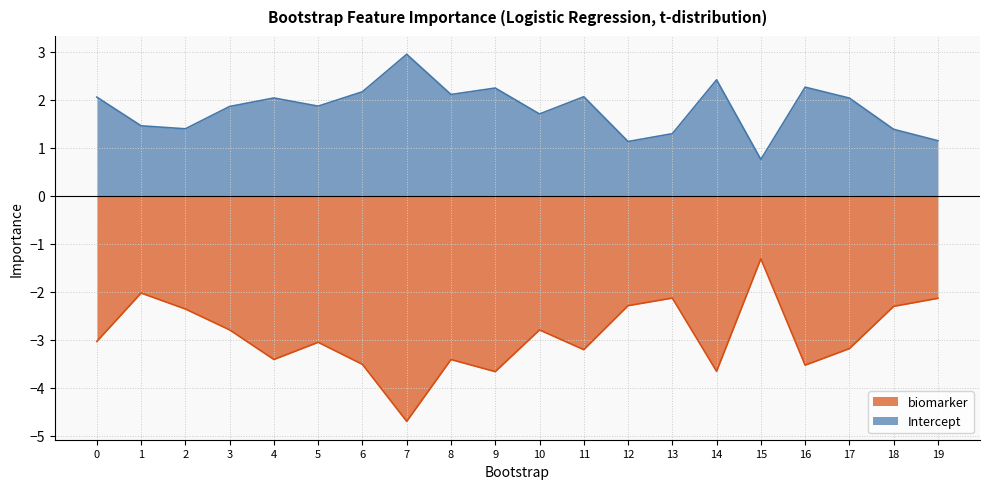

Reading right to left, transcribe all the data shown in this chart.

biomarker: 19=-2.1	18=-2.3	17=-3.2	16=-3.5	15=-1.3	14=-3.7	13=-2.1	12=-2.3	11=-3.2	10=-2.8	9=-3.7	8=-3.4	7=-4.7	6=-3.5	5=-3.1	4=-3.4	3=-2.8	2=-2.4	1=-2.0	0=-3.0
Intercept: 19=1.1	18=1.4	17=2.0	16=2.3	15=0.8	14=2.4	13=1.3	12=1.1	11=2.1	10=1.7	9=2.2	8=2.1	7=2.9	6=2.2	5=1.9	4=2.0	3=1.9	2=1.4	1=1.5	0=2.1